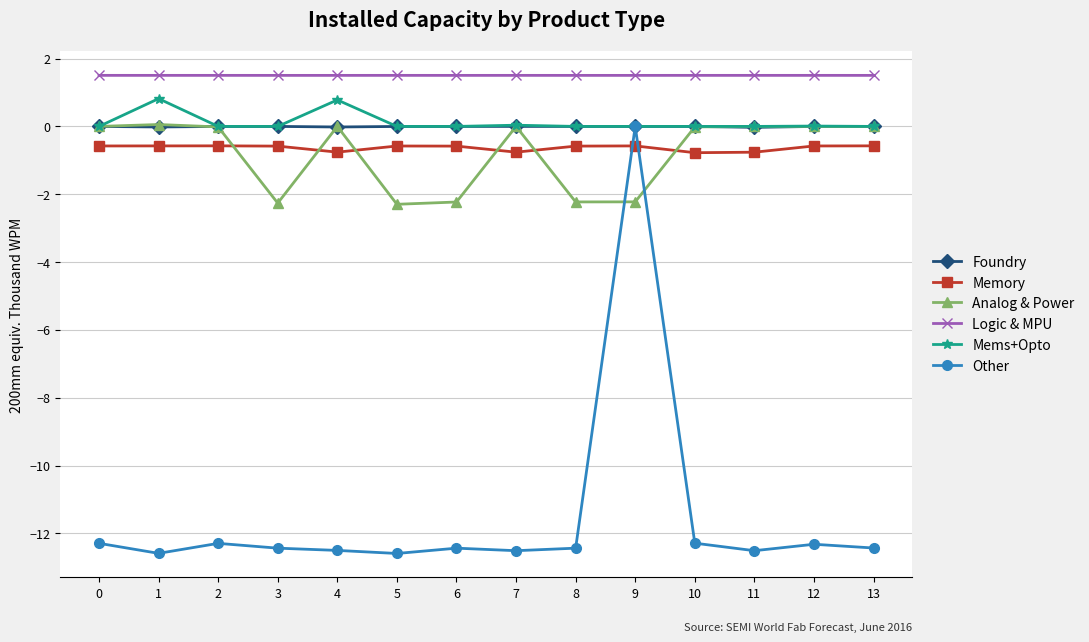

How many intersections are there between Foundry and Analog & Power?

6